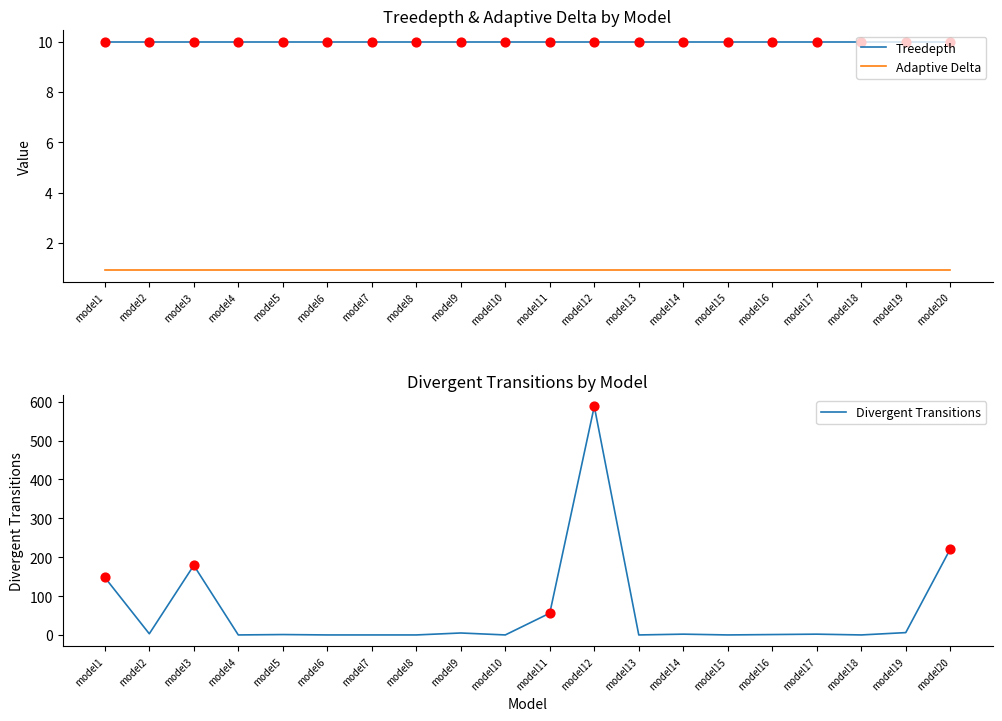

What is the total value across all series at model2?

13.9